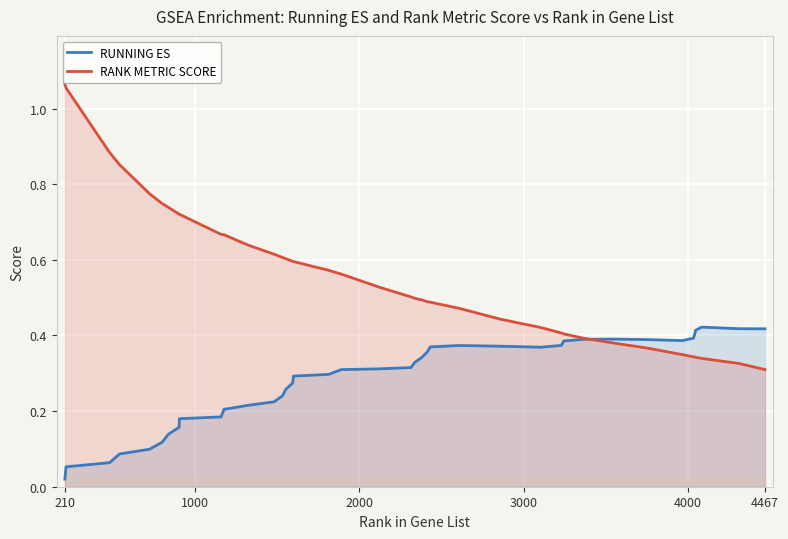

Does the chart display data point markers on the line(s)?

No